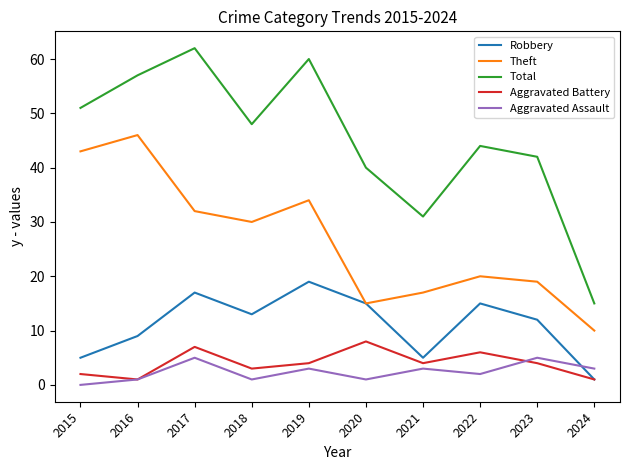

What is the difference between the maximum and second lowest values in the Aggravated Assault series?

4